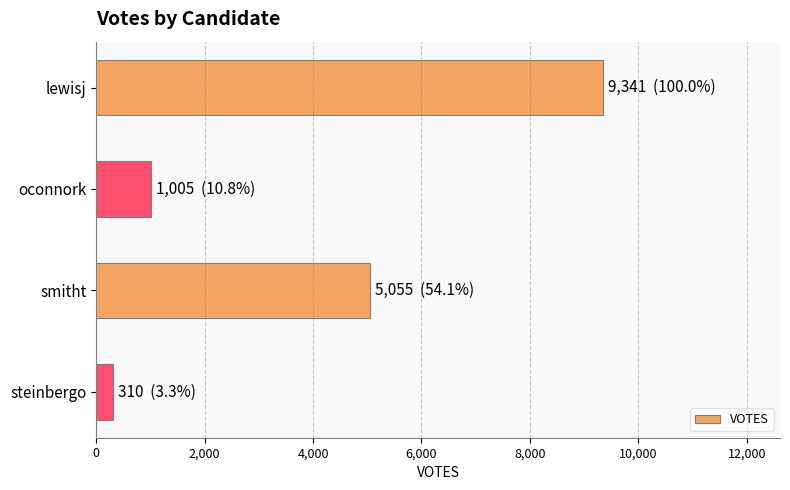

What is the average value?

3928